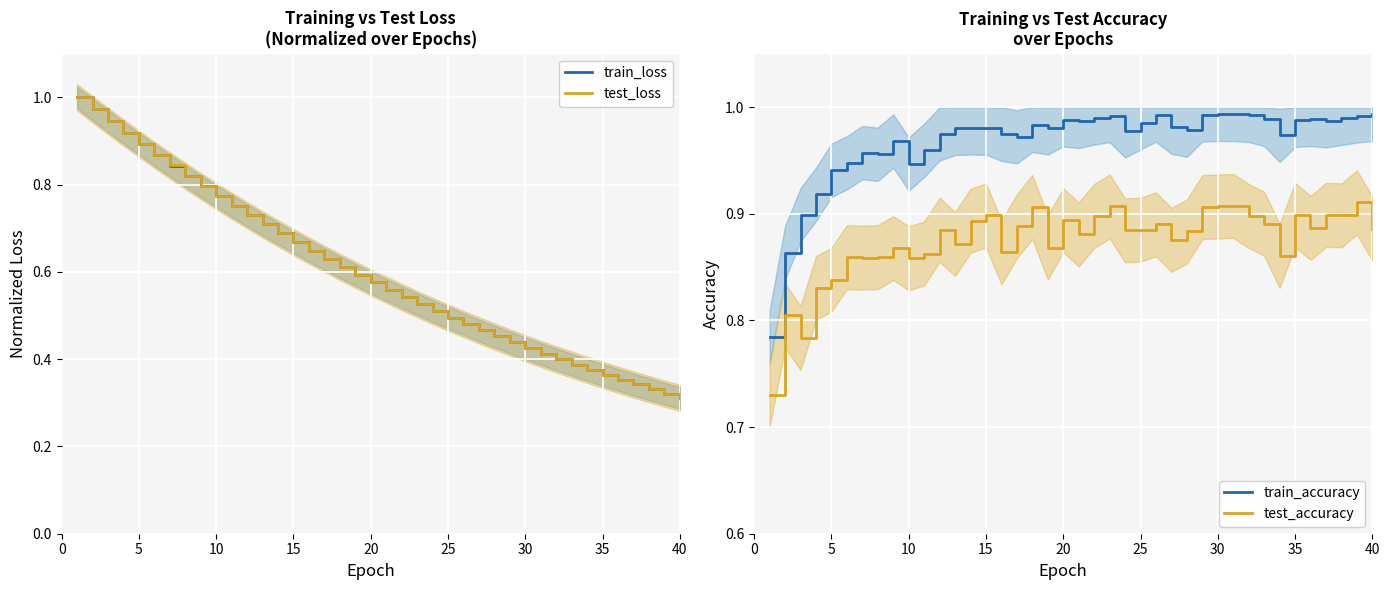

What is the maximum value for train_loss?

1.0